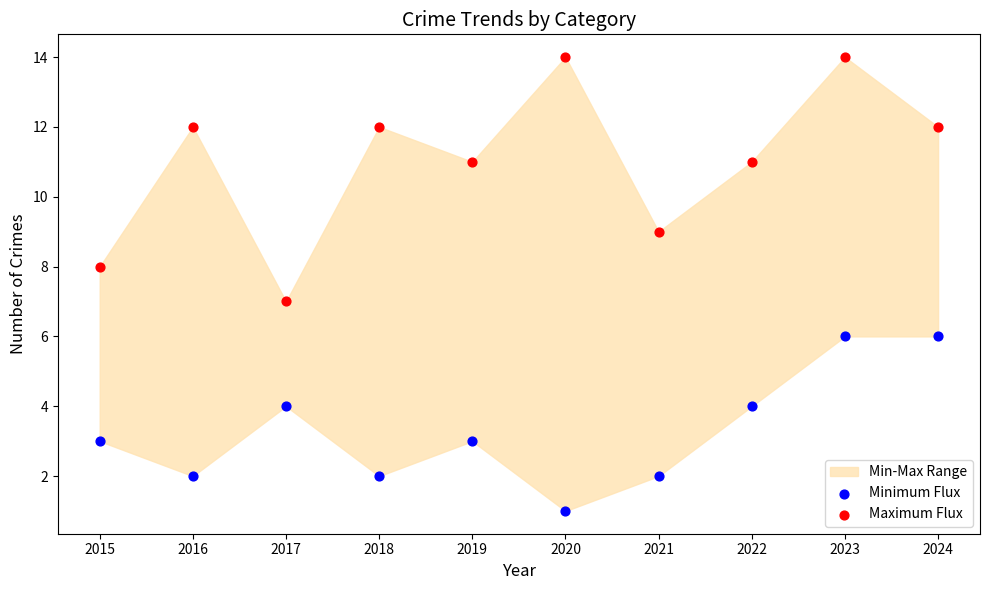

Which series has the largest Y range (max minus min)?

Maximum Flux